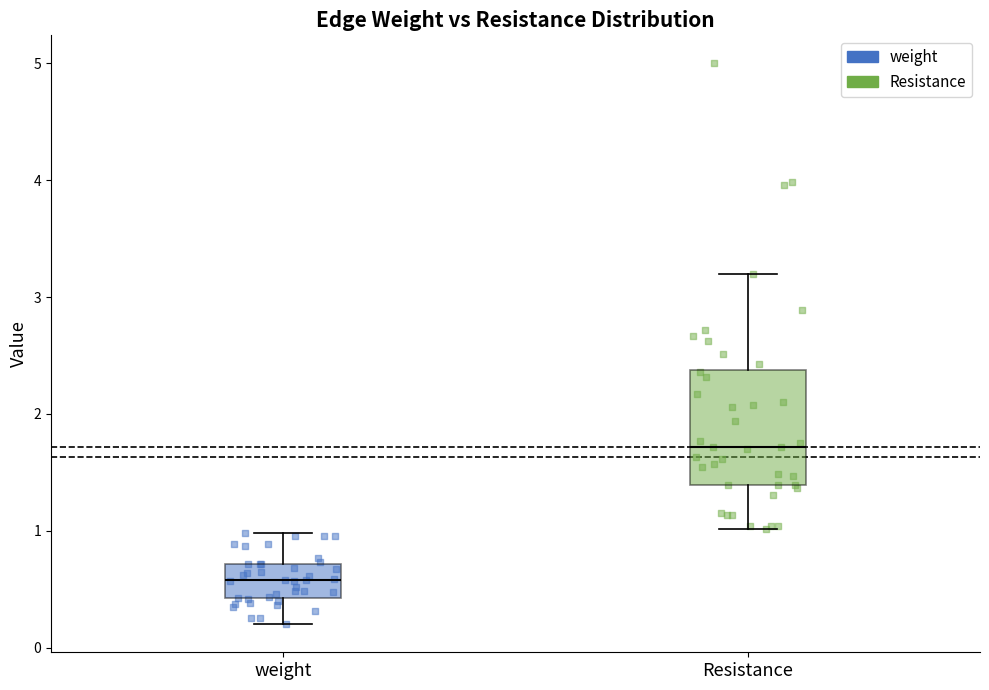

Where does the median line of the box for Resistance sit on the y-axis? The values are not printed on the chart, so give them approximately, as read against the axis.

1.7